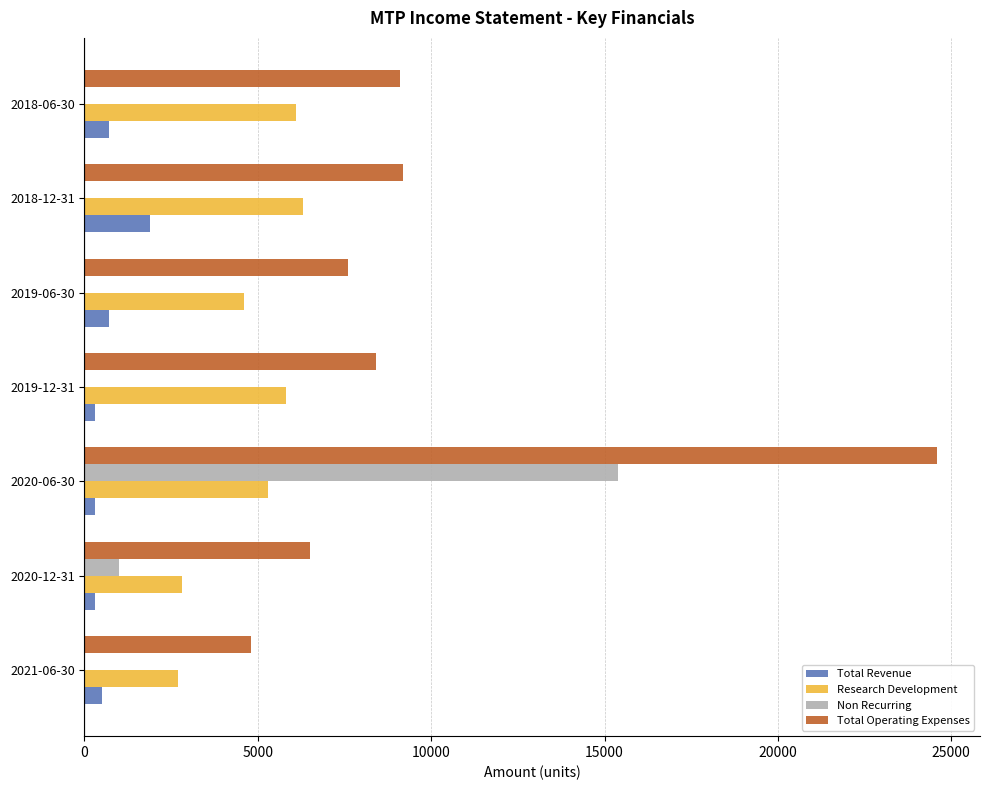

The value of Research Development at 2018-06-30 is 6100. True or false?

True